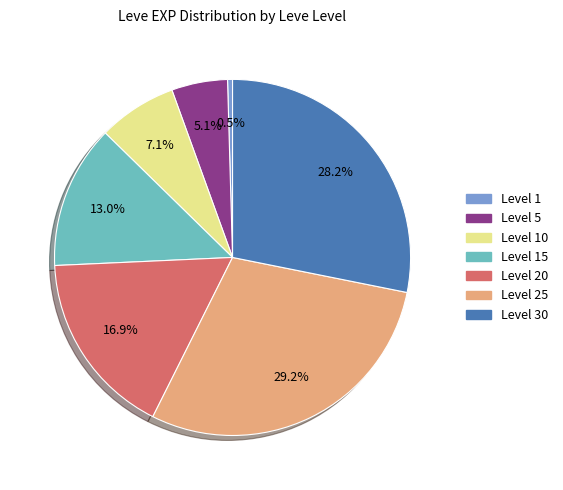

Is there any slice that represents more than half of the pie?

No